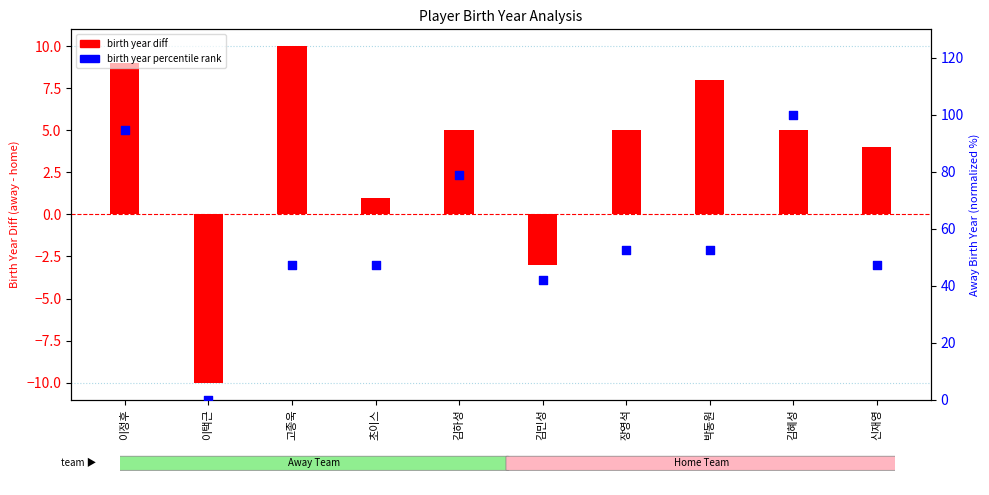

Is the value of birth year diff at 이택근 greater than the value of birth year percentile rank at 이정후?

No